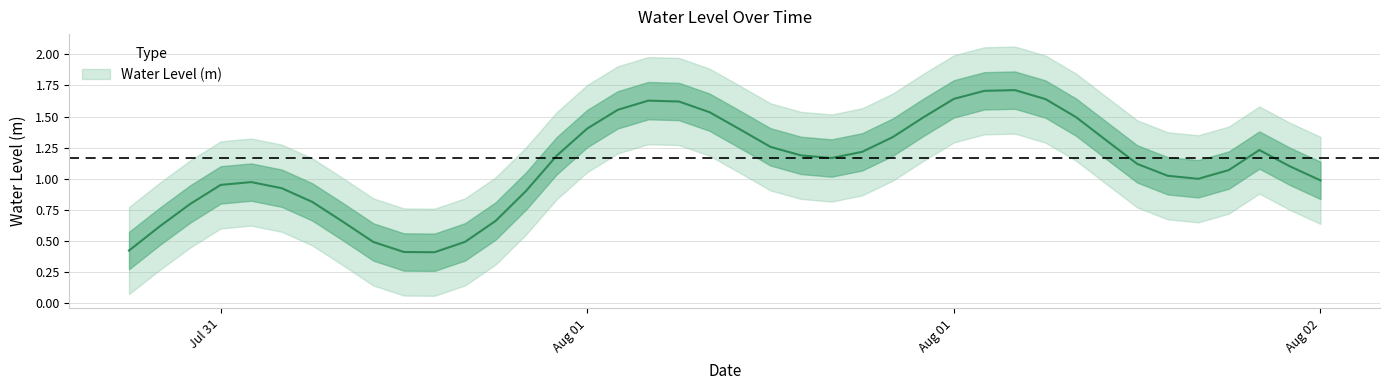

How many data points are above 1?

25